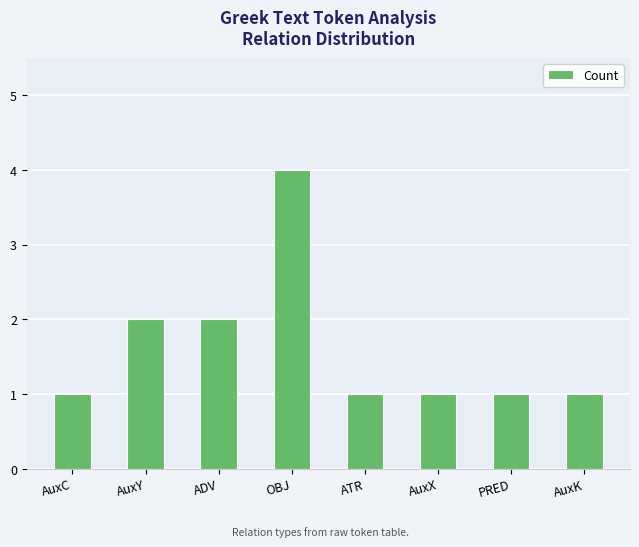

Which has a higher value, AuxY or AuxX?

AuxY